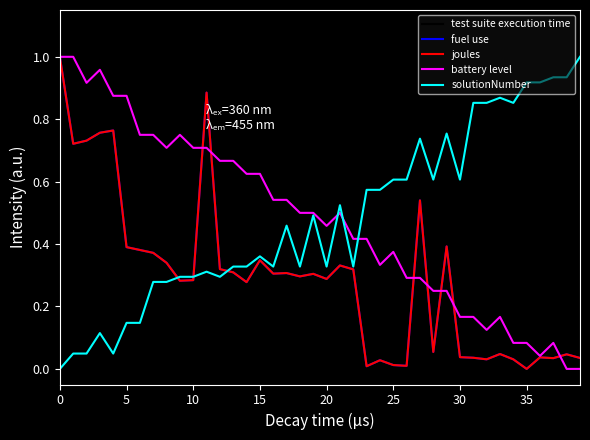

Is this an area chart (filled region under the line)?

No